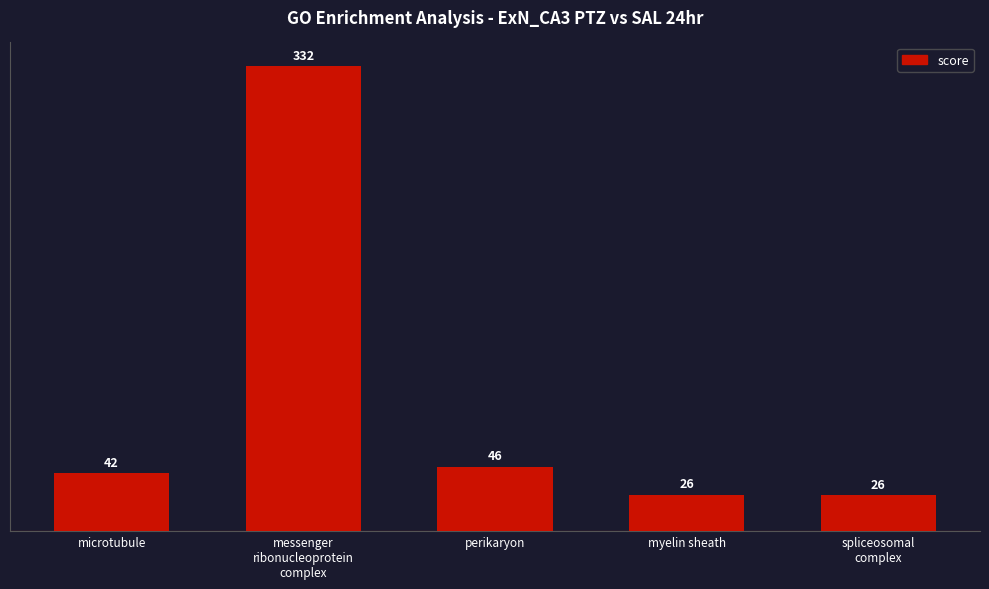

How many values are below 41?

2